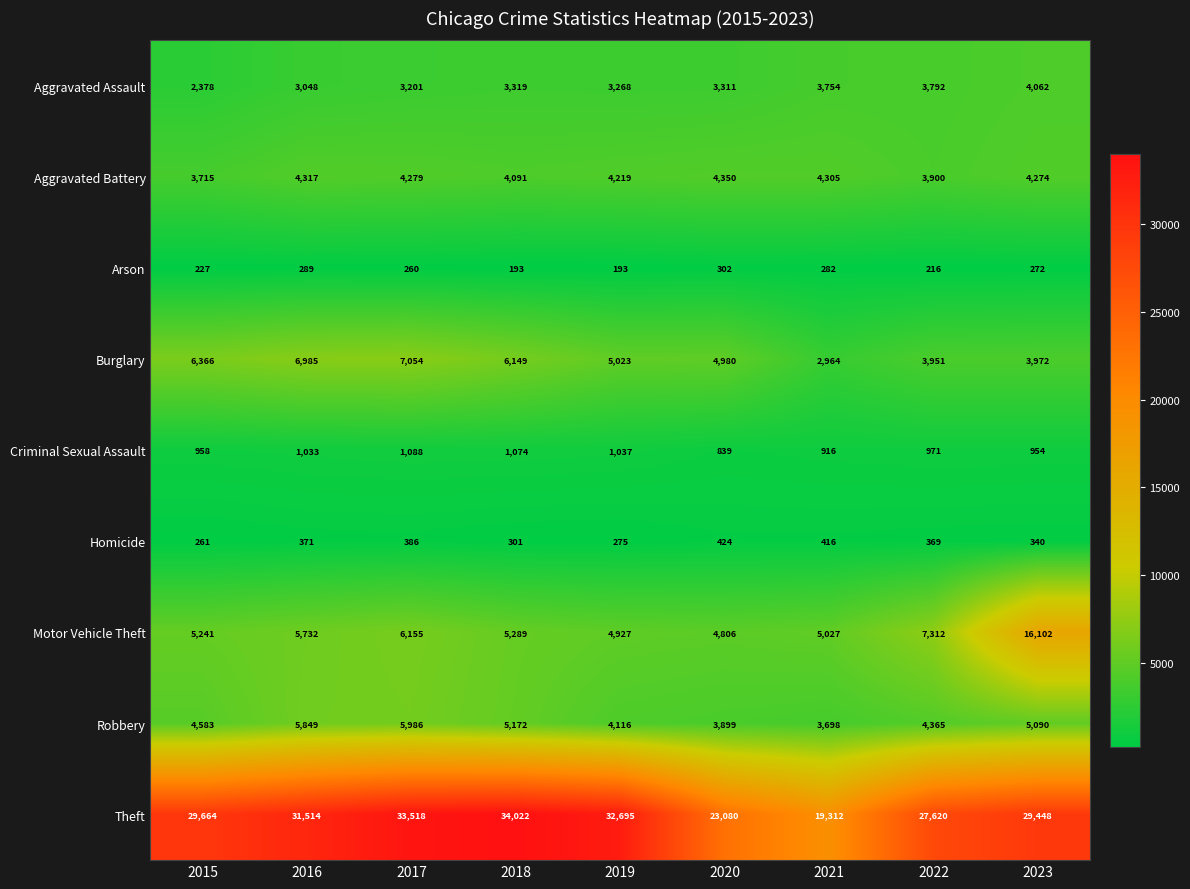

At how many categories does at least one series exceed 7753?

9